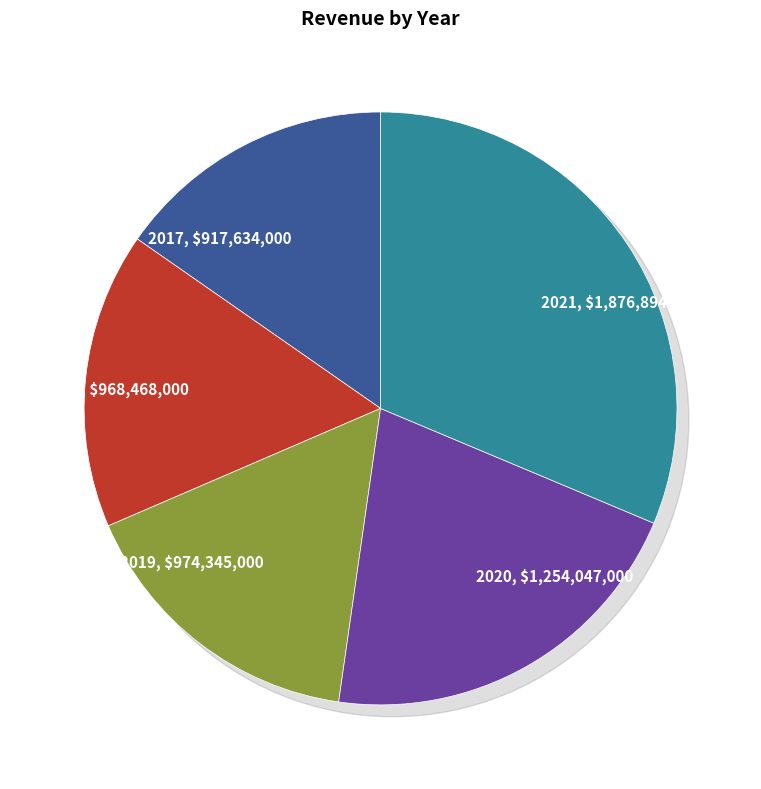

Does any single category account for the majority?

No